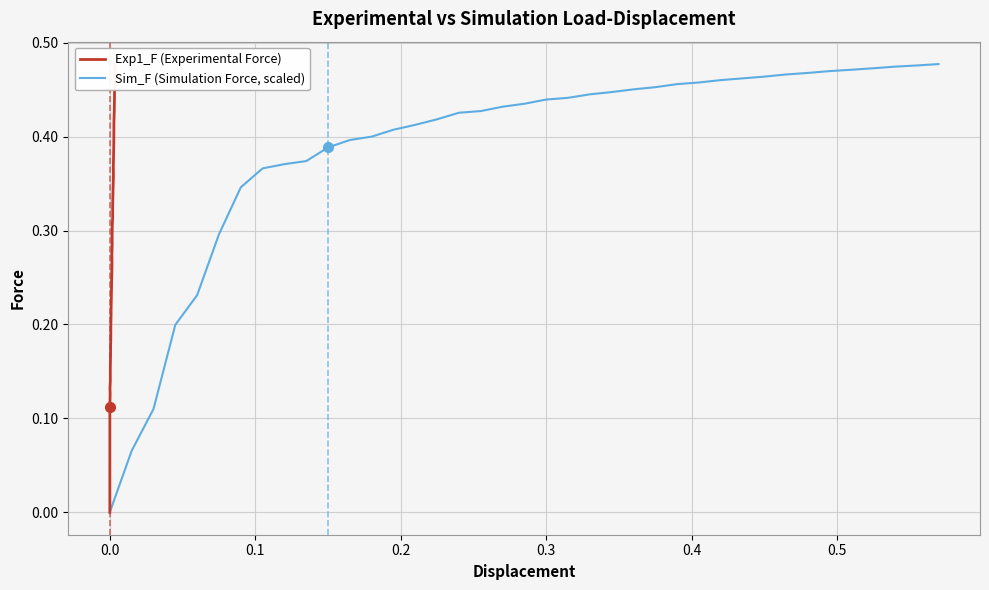

Count the number of data series in this chart.

2